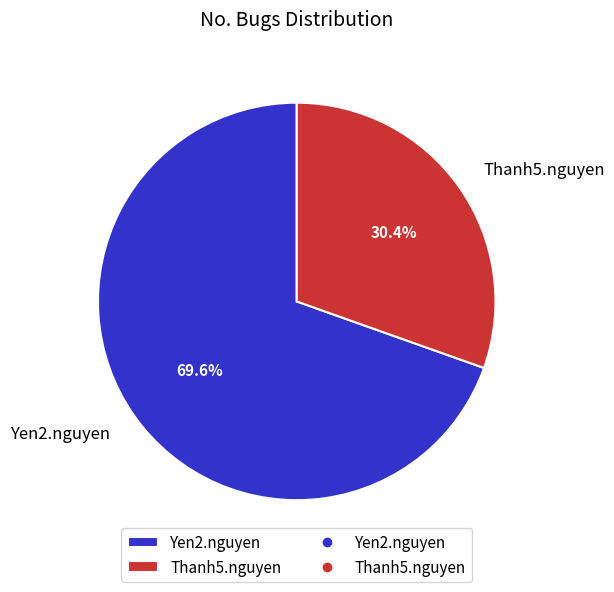

Count the number of slices in the pie.

2